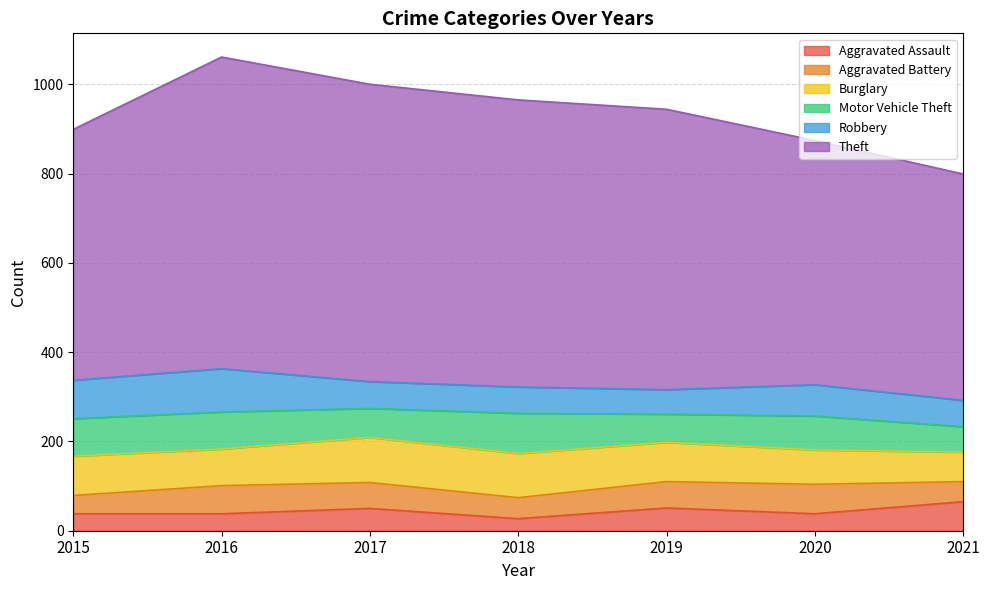

At which category does Theft reach its first local peak?

2016